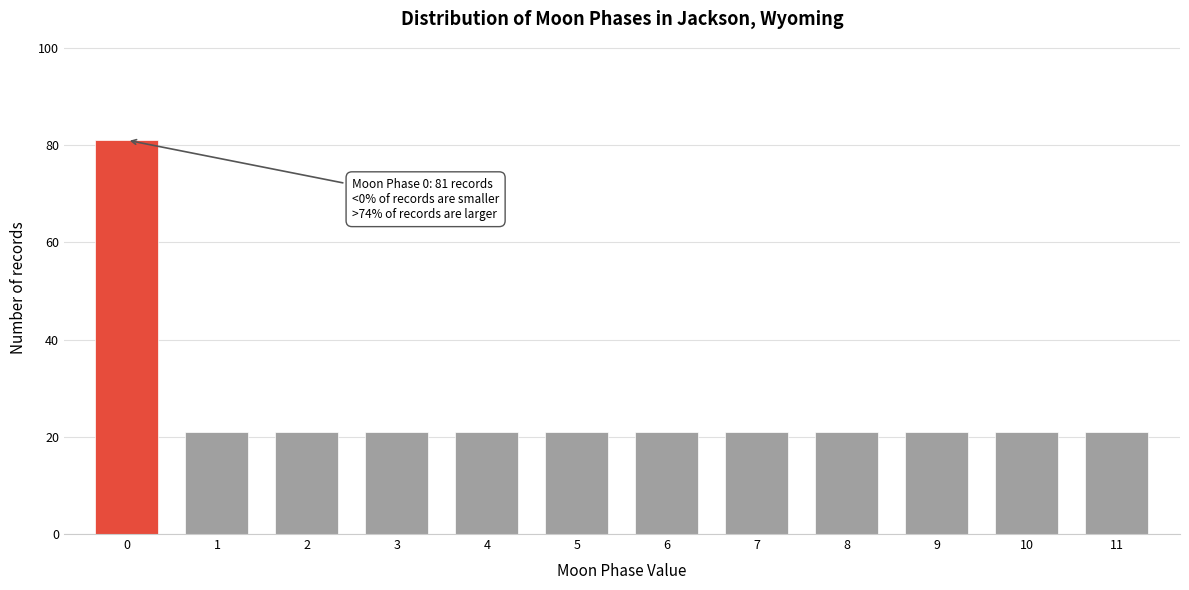

Reading left to right, what are all the values shown in this chart?

81	21	21	21	21	21	21	21	21	21	21	21